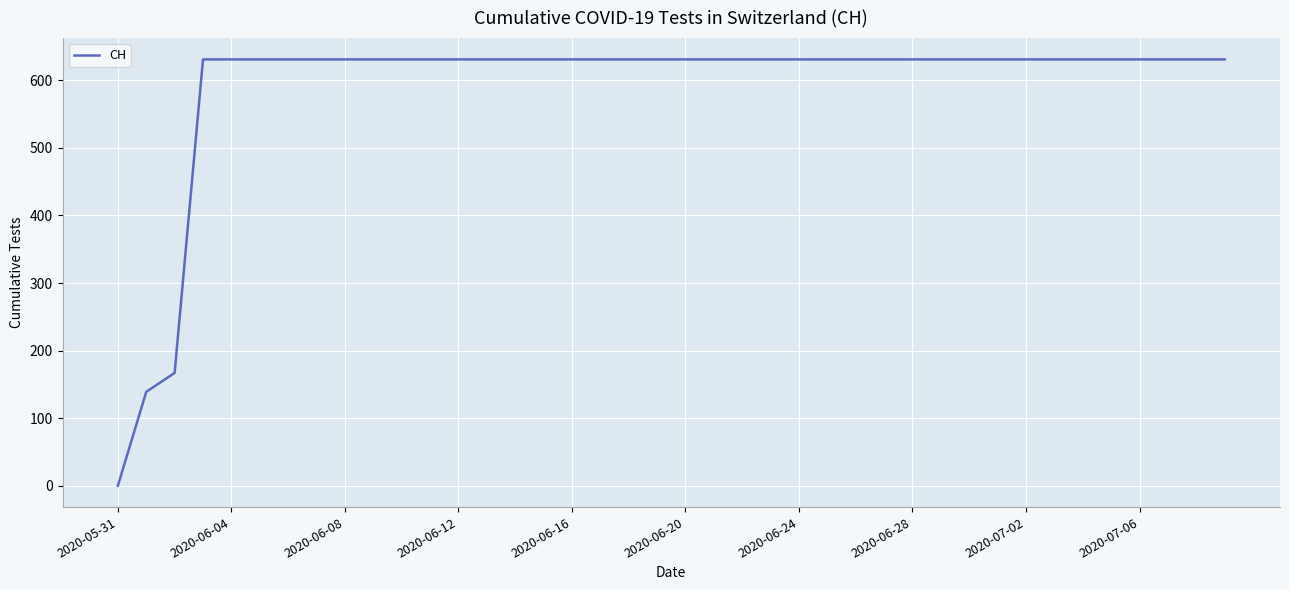

Reading left to right, transcribe all the data shown in this chart.

0	139	167	631	631	631	631	631	631	631	631	631	631	631	631	631	631	631	631	631	631	631	631	631	631	631	631	631	631	631	631	631	631	631	631	631	631	631	631	631